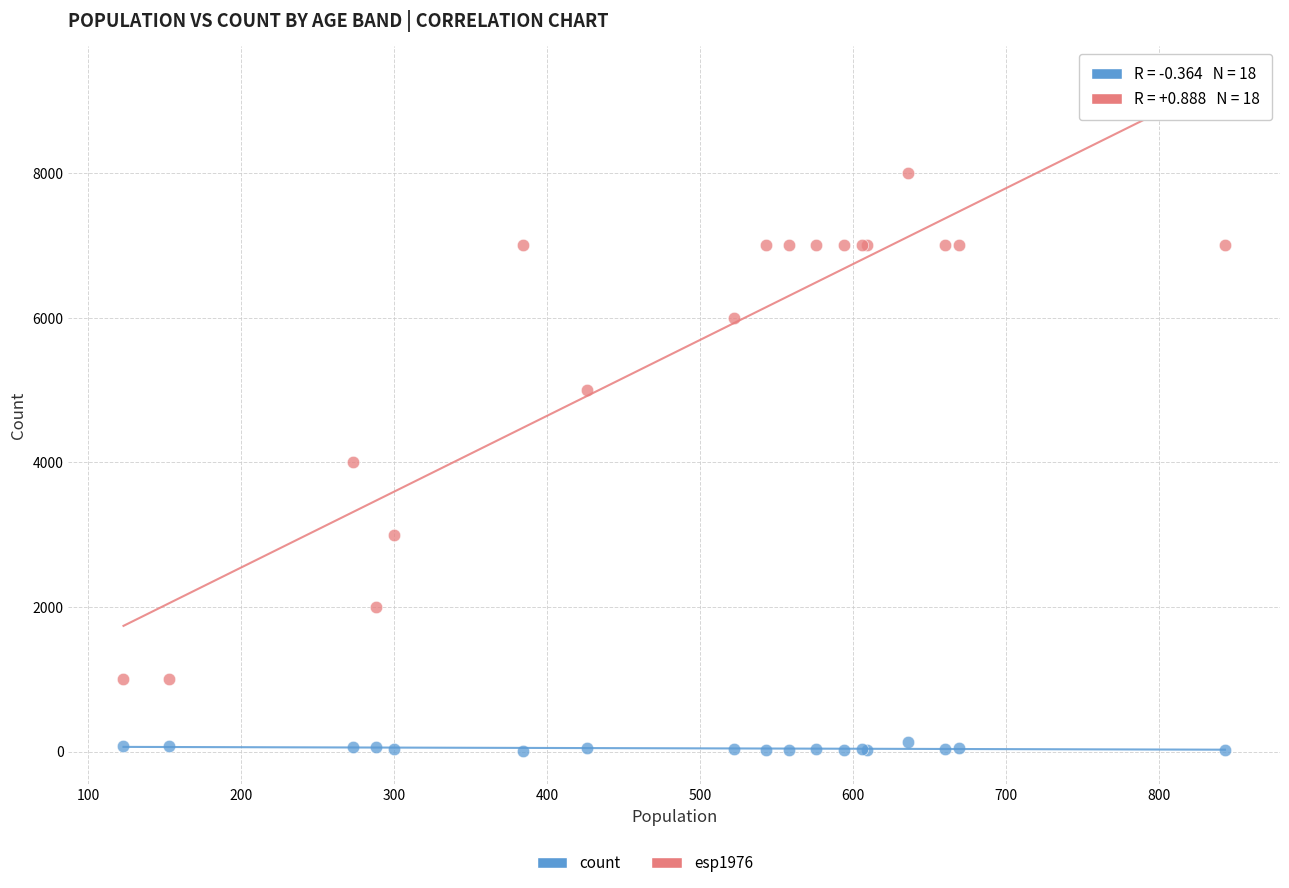

Which series has the largest Y range (max minus min)?

esp1976